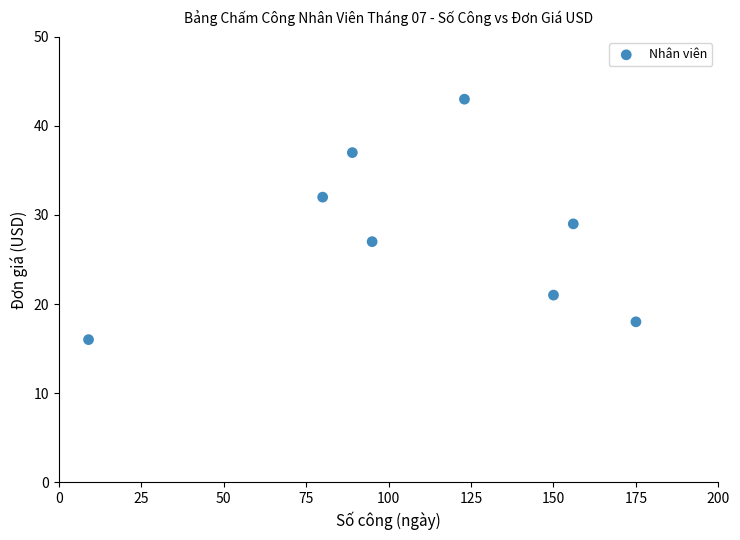

What is the average X value?

110